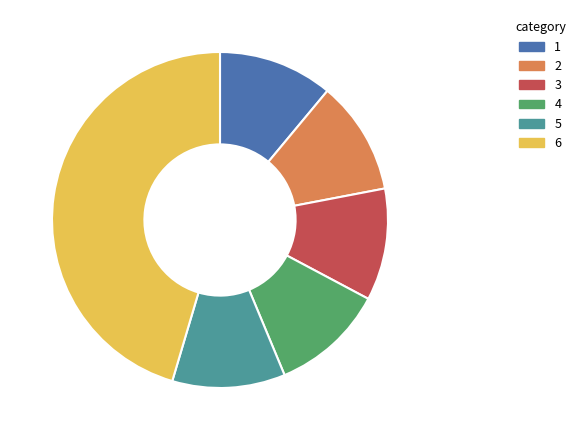

Is there any slice that represents more than half of the pie?

No